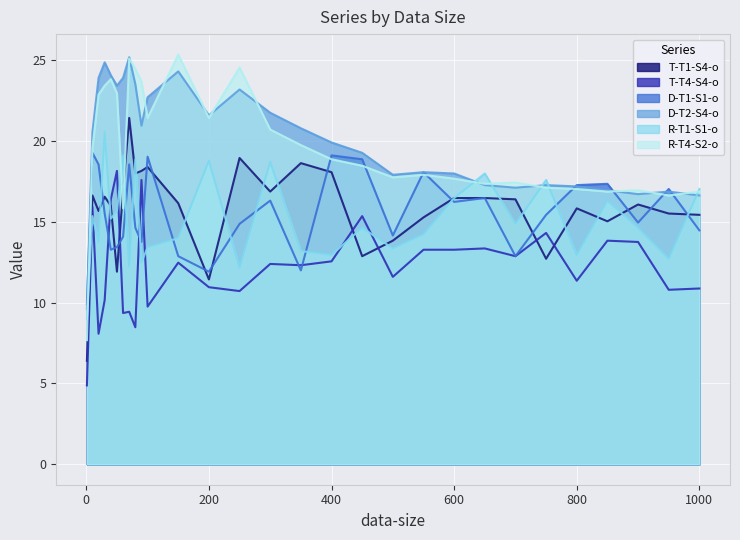

Does the chart display data point markers on the line(s)?

No